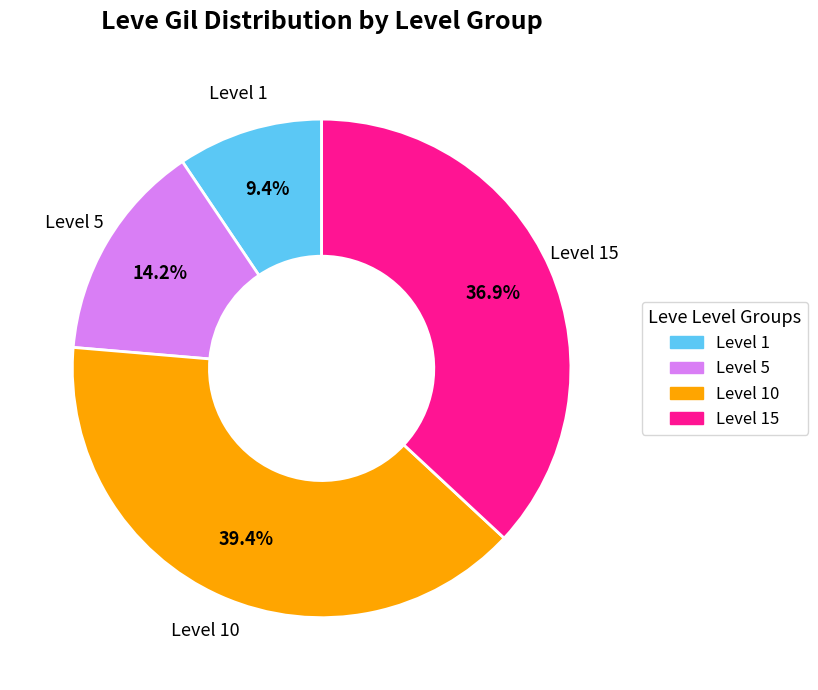

Does any single category account for the majority?

No